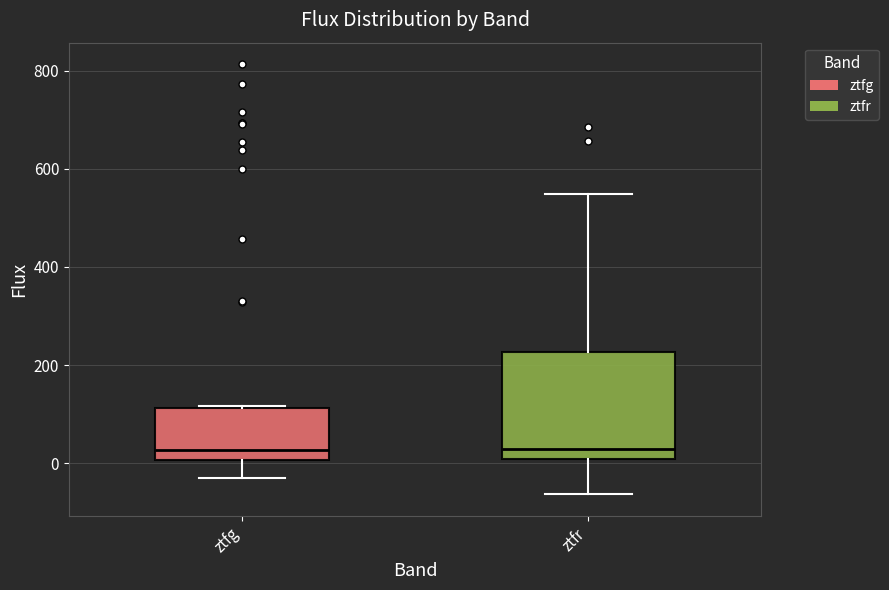

Where is the lower edge of the box for ztfg on the y-axis? The values are not printed on the chart, so give them approximately, as read against the axis.

0